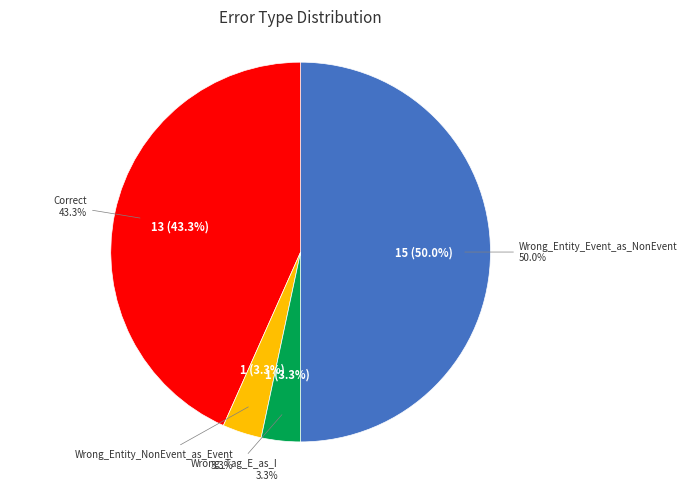

Is there any slice that represents more than half of the pie?

No